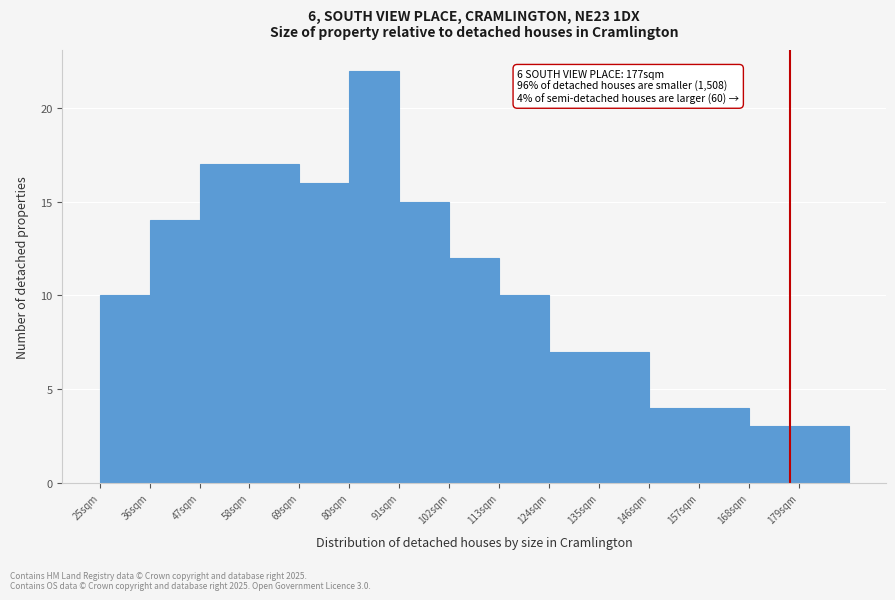

Over which range of the x-axis is the bar tallest?

80 to 91